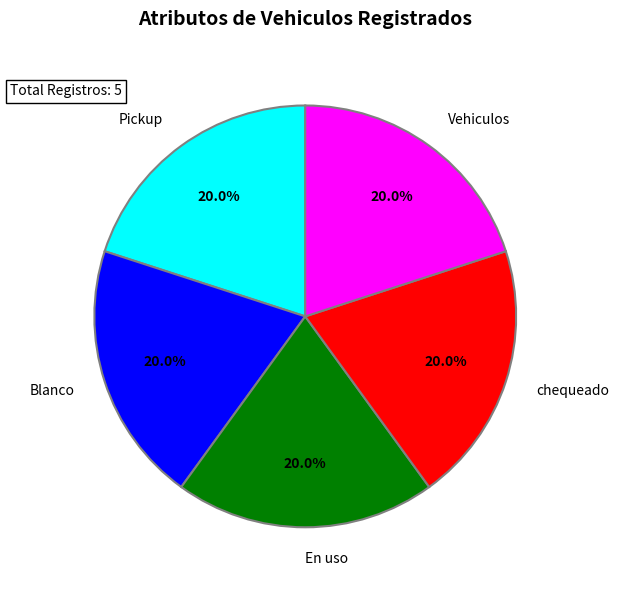

What percentage do chequeado and En uso together represent?

40.0%